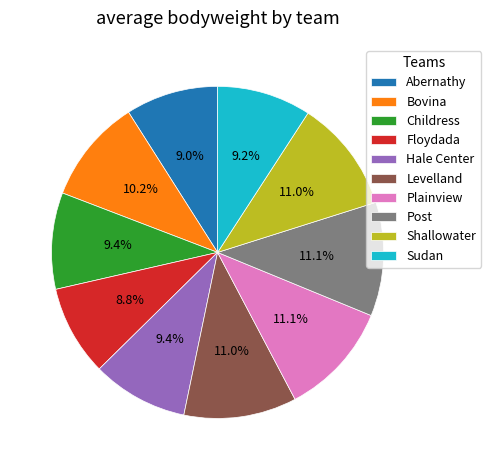

To the nearest percent, what is the difference between the largest and smallest slice percentages?

2%